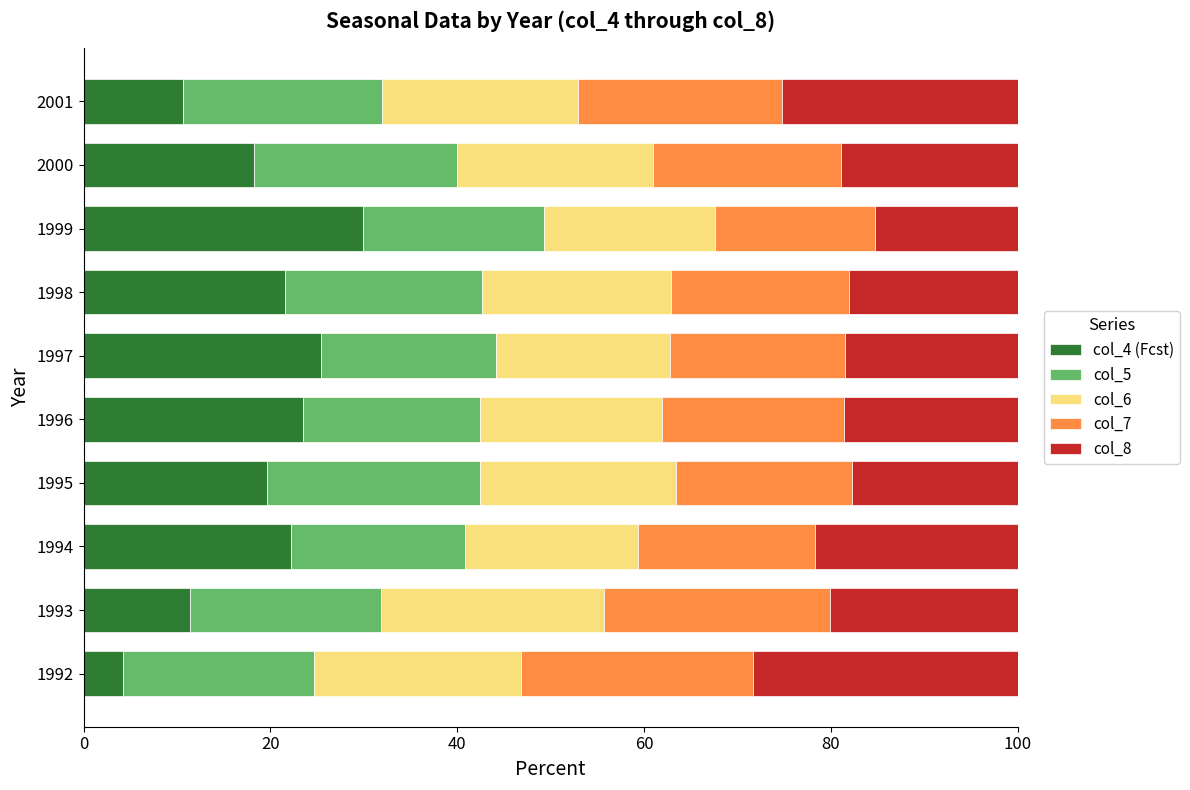

What is the total value across all series at 1994?

100.0